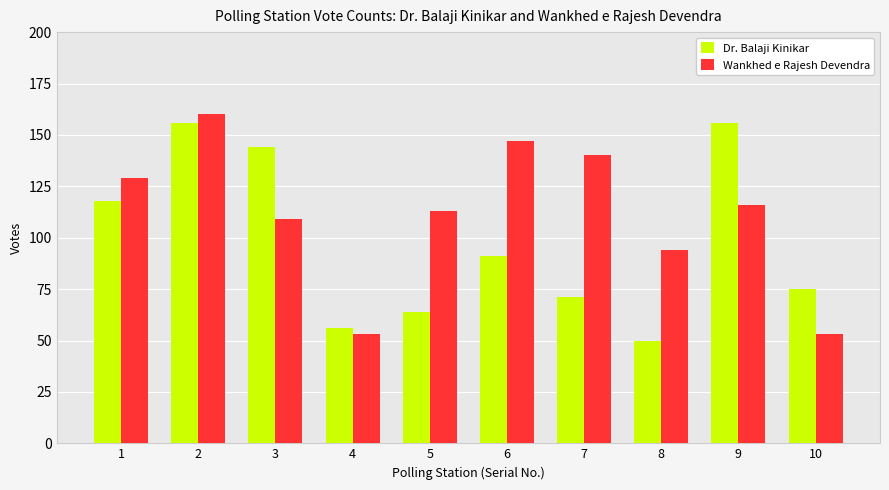

Is it true that Dr. Balaji Kinikar equals 115 at 7?

False